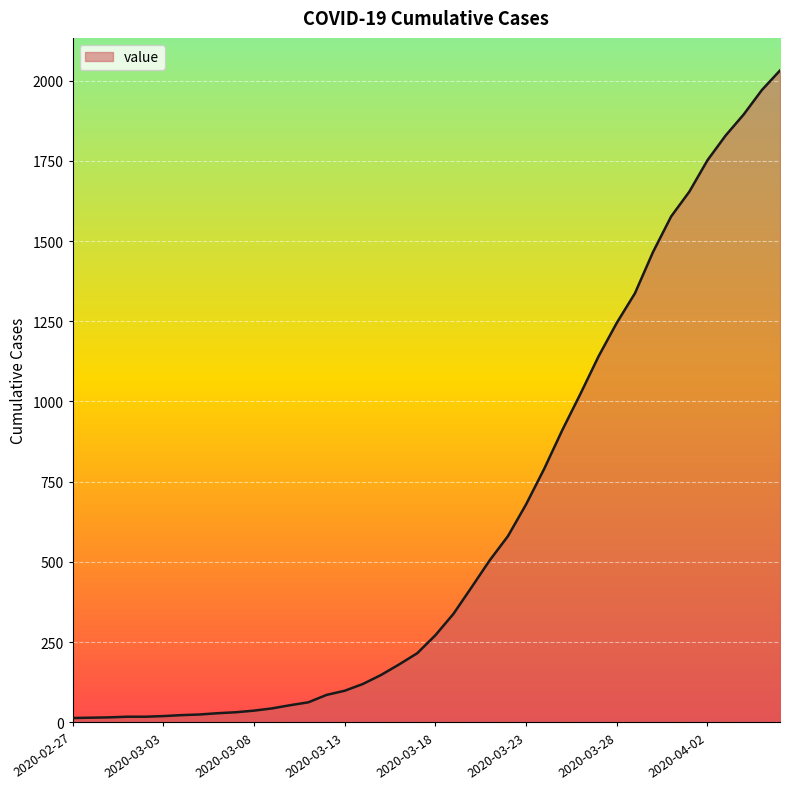

What is the greatest value displayed?

2032